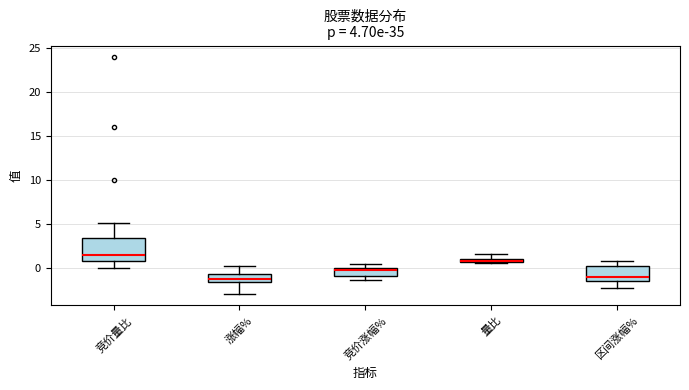

Comparing the boxes themselves (not the whiskers), which one is the tallest?

竞价量比